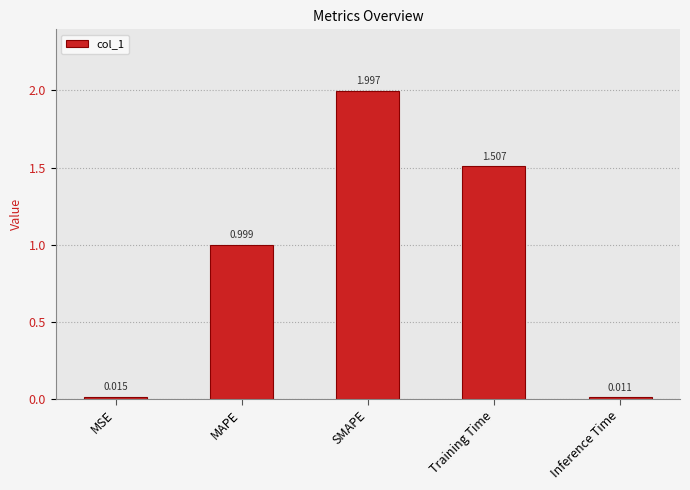

What is the label of the 4th bar from the left?

Training Time